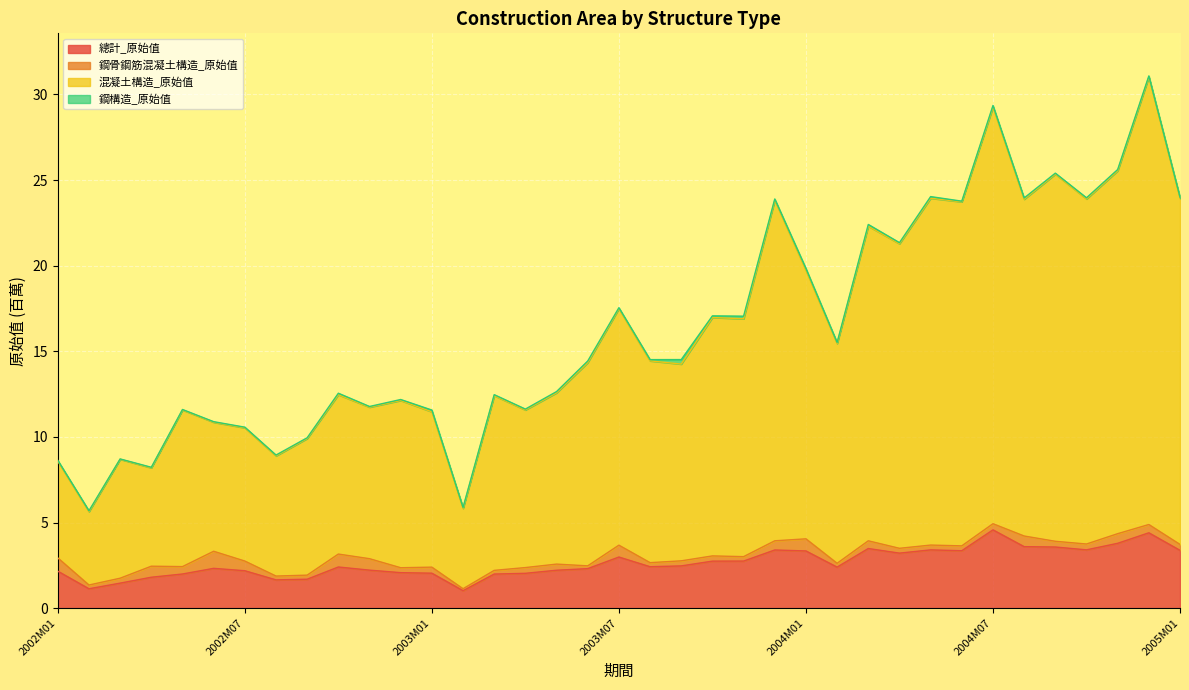

Which series has the largest total across all categories?

混凝土構造_原始值